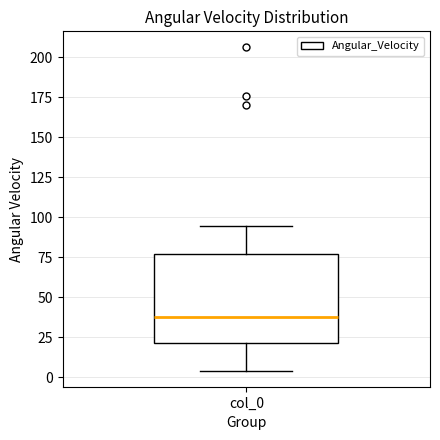

Where does the median line of the box for col_0 sit on the y-axis? The values are not printed on the chart, so give them approximately, as read against the axis.

35